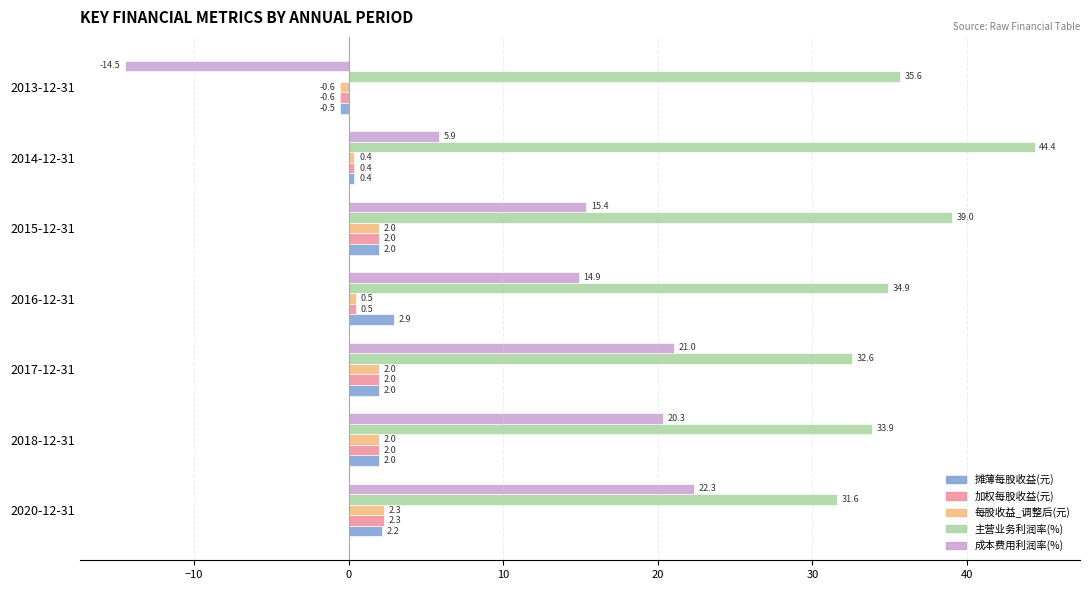

Is it true that 加权每股收益(元) equals 2.3 at 2020-12-31?

True